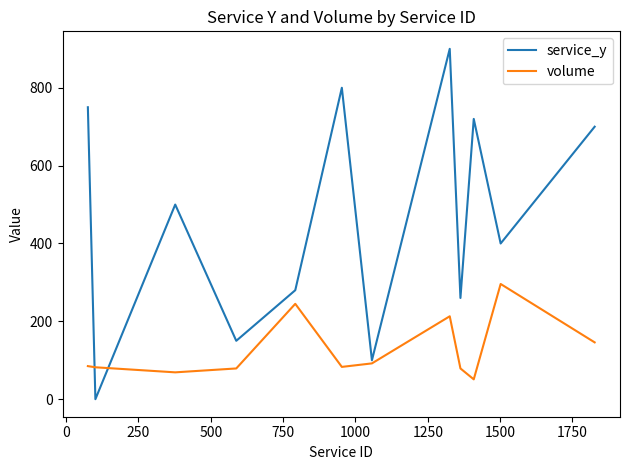

Rank the series by their average value, from lowest to highest.

volume, service_y